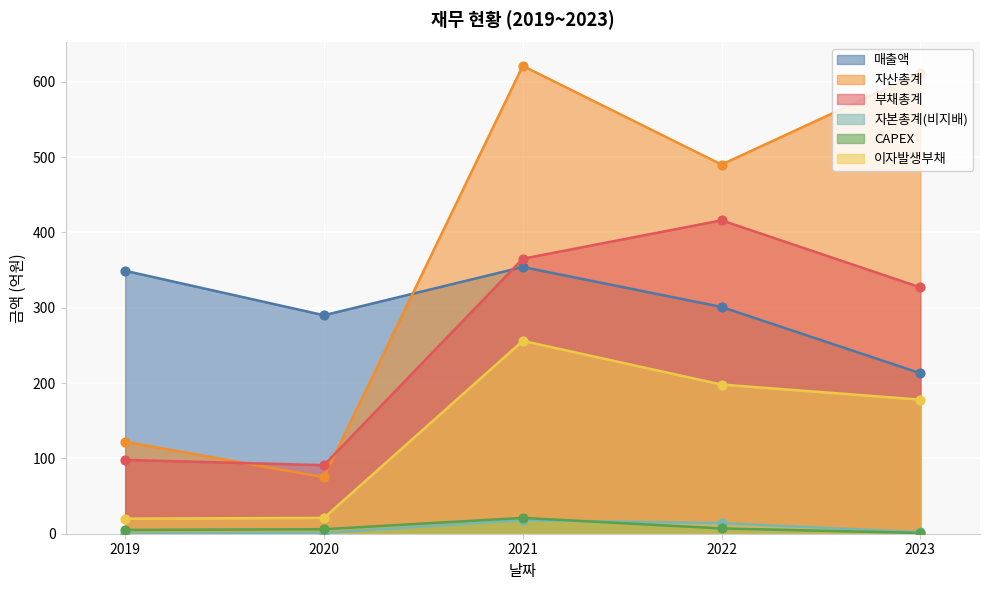

What are all the series names shown in the legend?

매출액, 자산총계, 부채총계, 자본총계(비지배), CAPEX, 이자발생부채